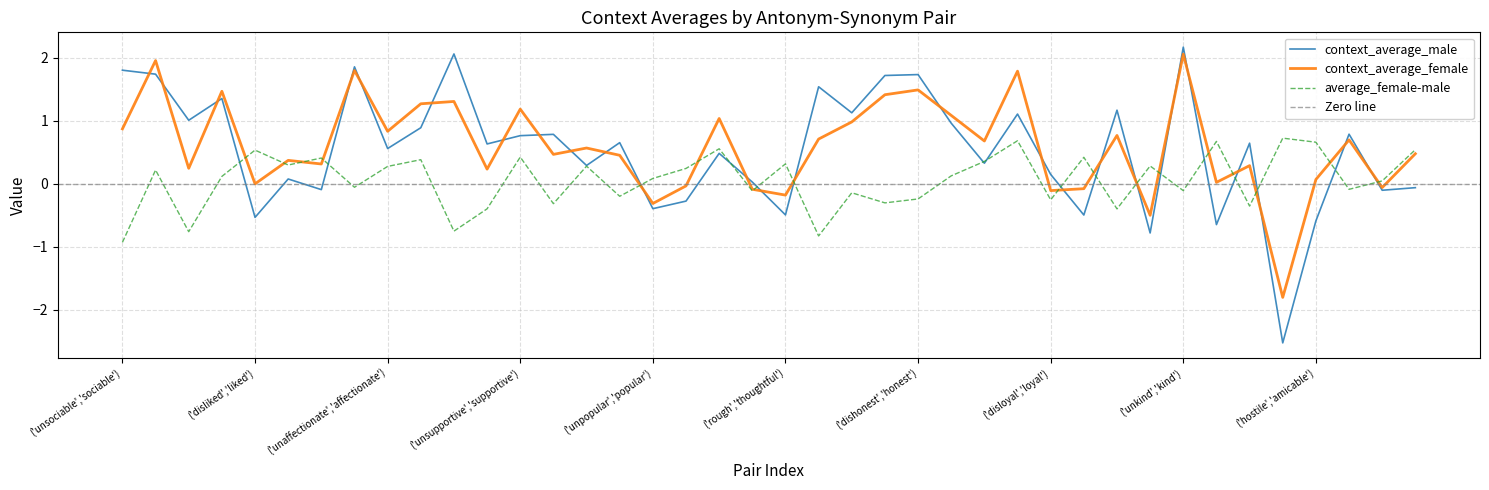

How many values in context_average_male are below zero?

12